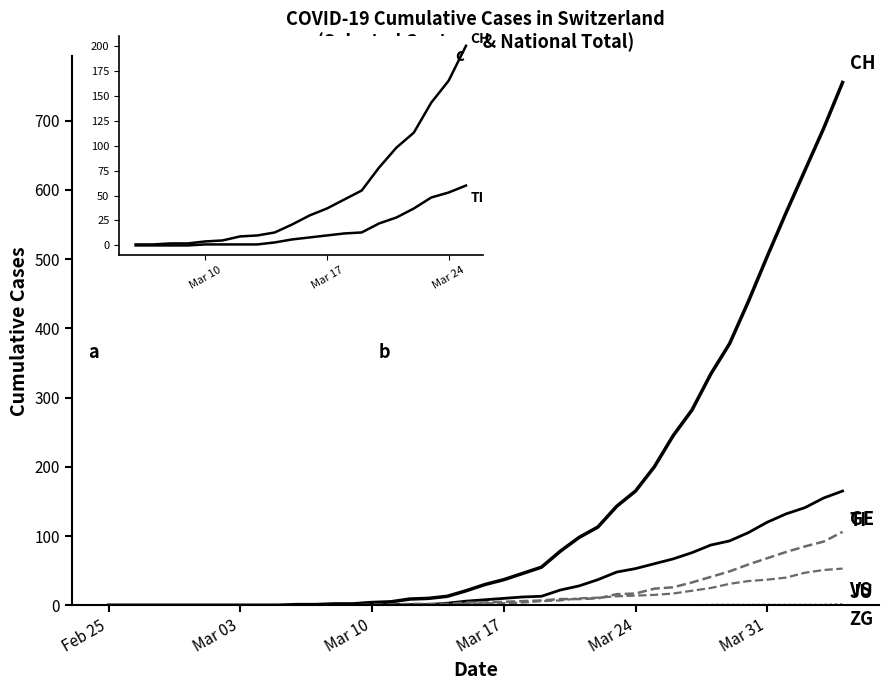

What are all the series names shown in the legend?

CH, TI, GE, VS, ZG